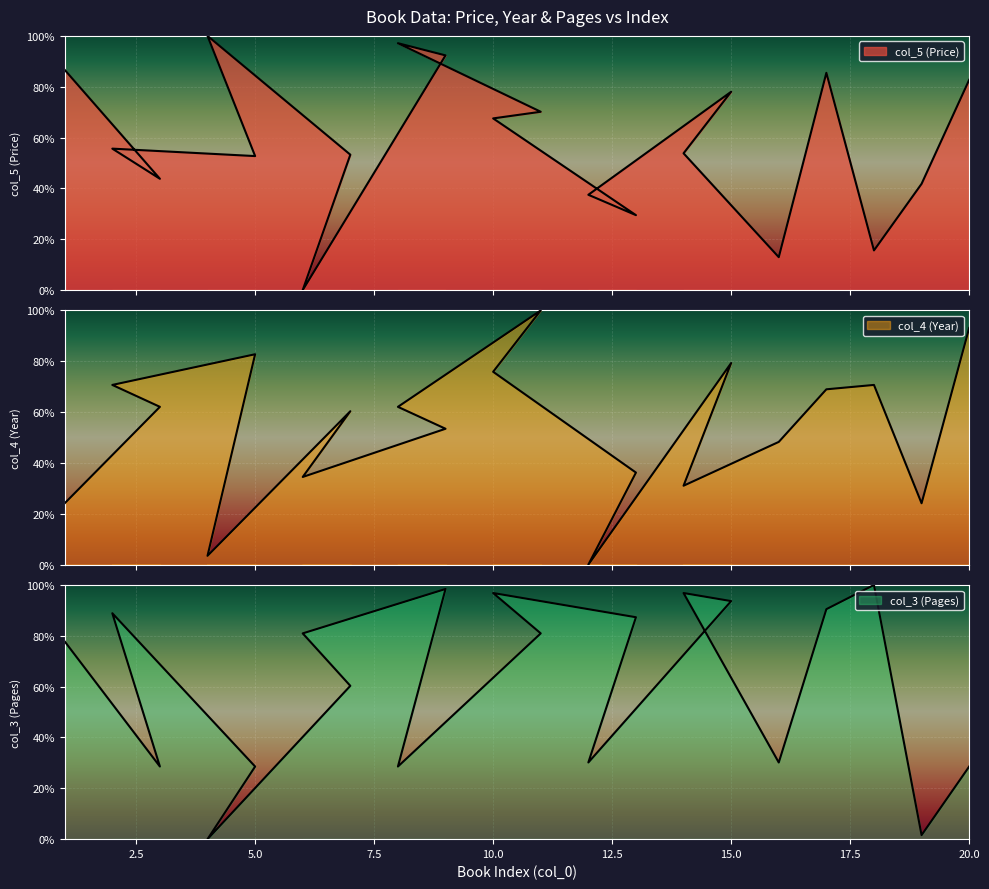

In col_5 (Price), how many points are lower than both neighbors (excluding endpoints)?

6